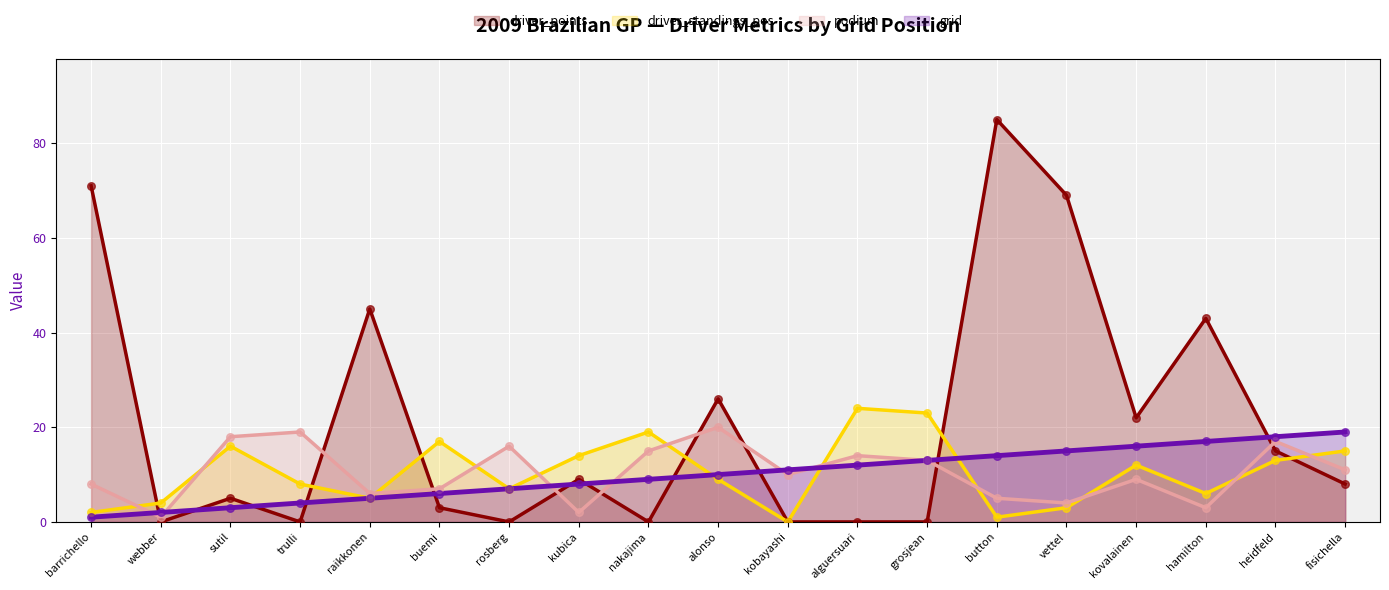

What is the total value across all series at webber?

7